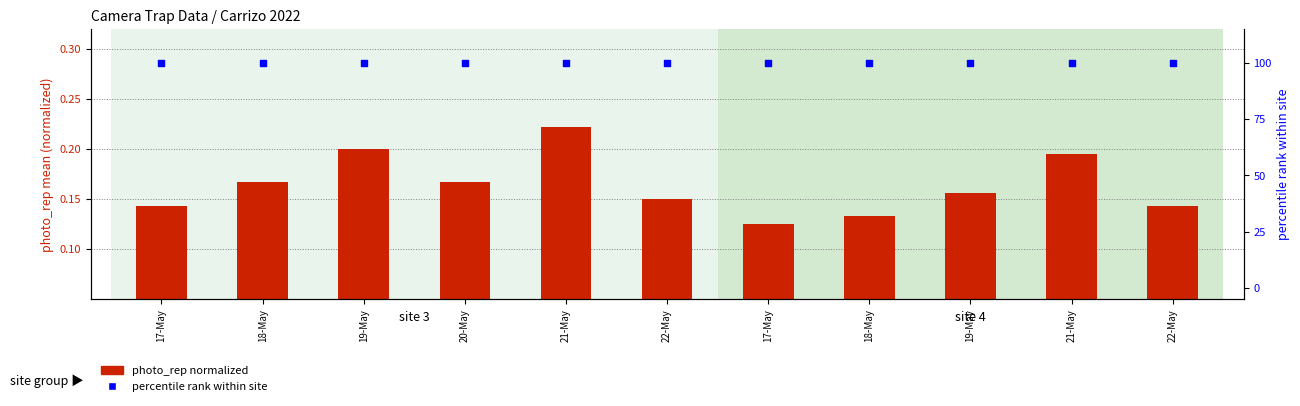

Which series has the largest Y range (max minus min)?

photo_rep normalized